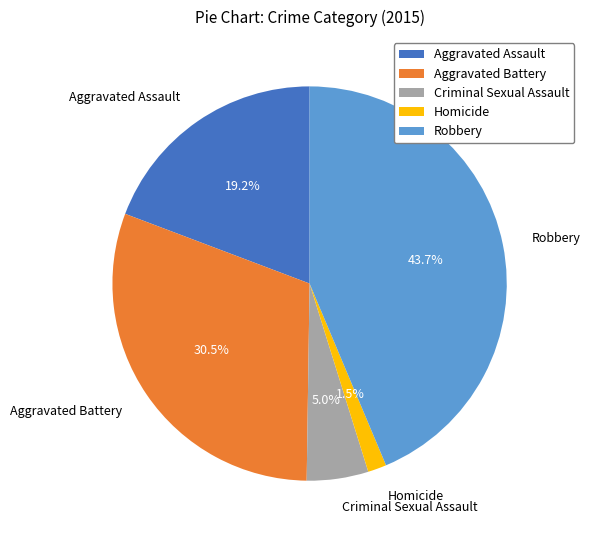

Do Aggravated Battery and Homicide together represent more than half of the pie?

No